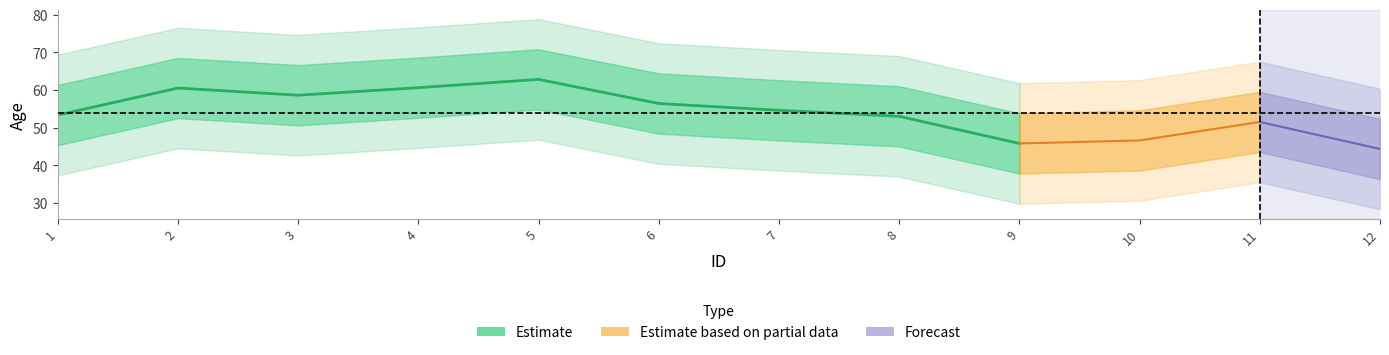

The chart shows a value of 74 at 12. True or false?

False